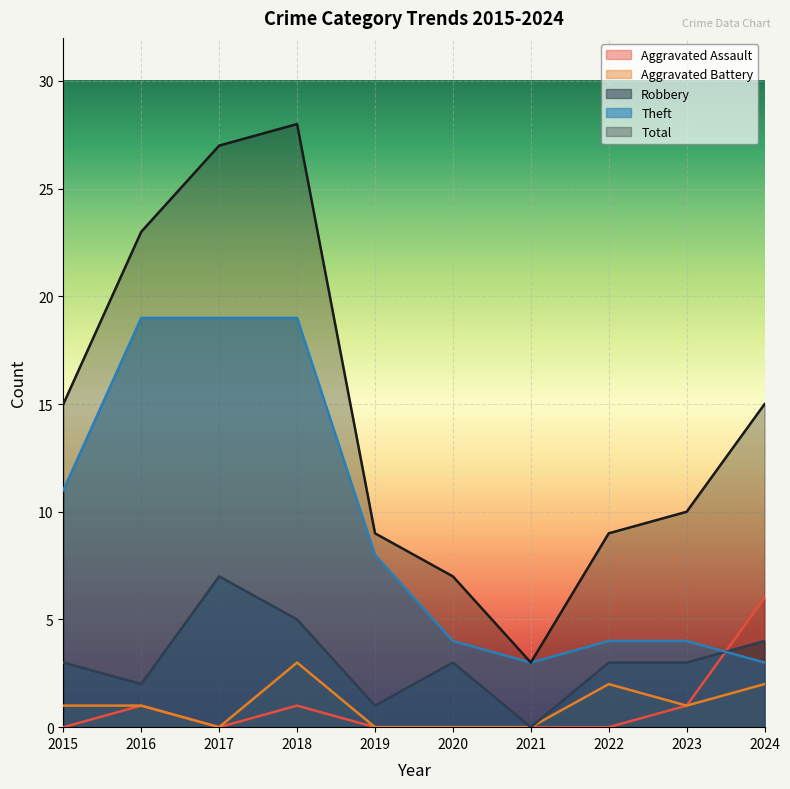

Count the number of categories in the chart.

10